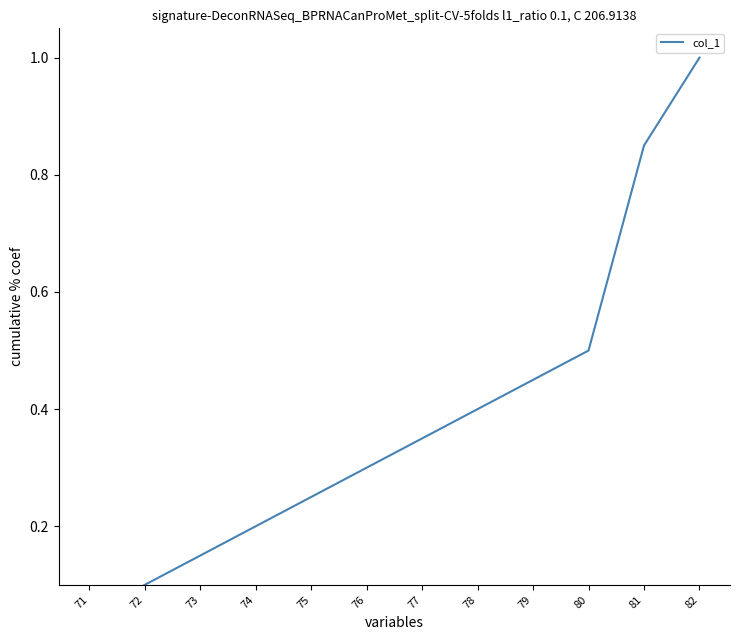

Is it true that the value at 71 is 0.1?

True